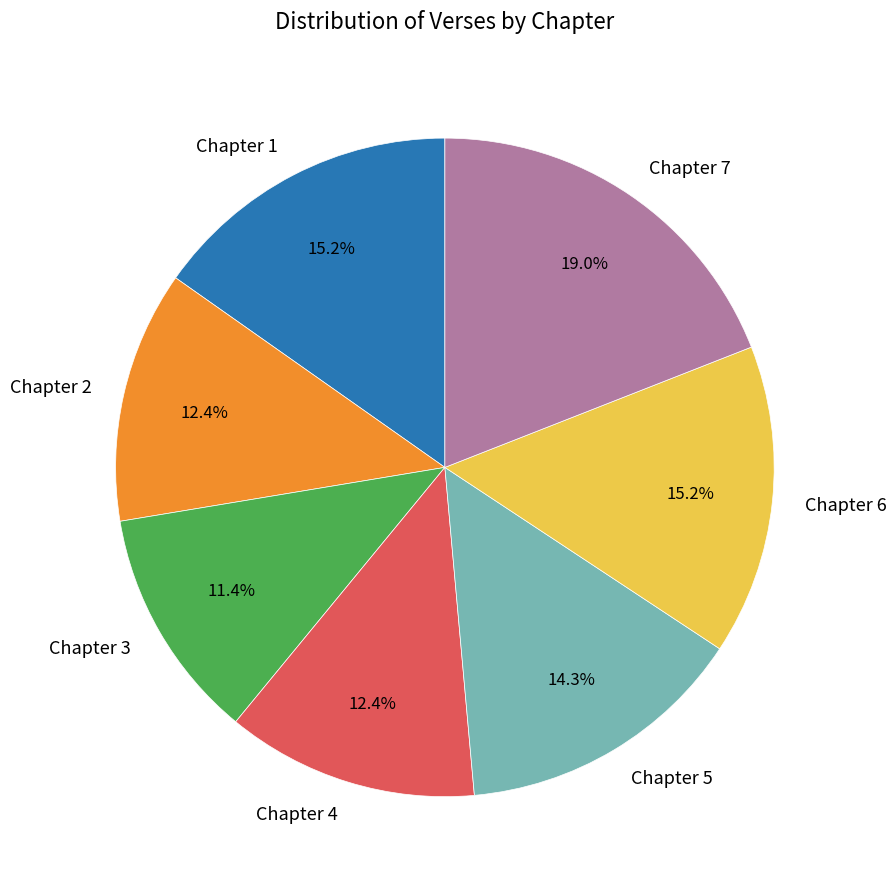

How many slices are in this pie chart?

7